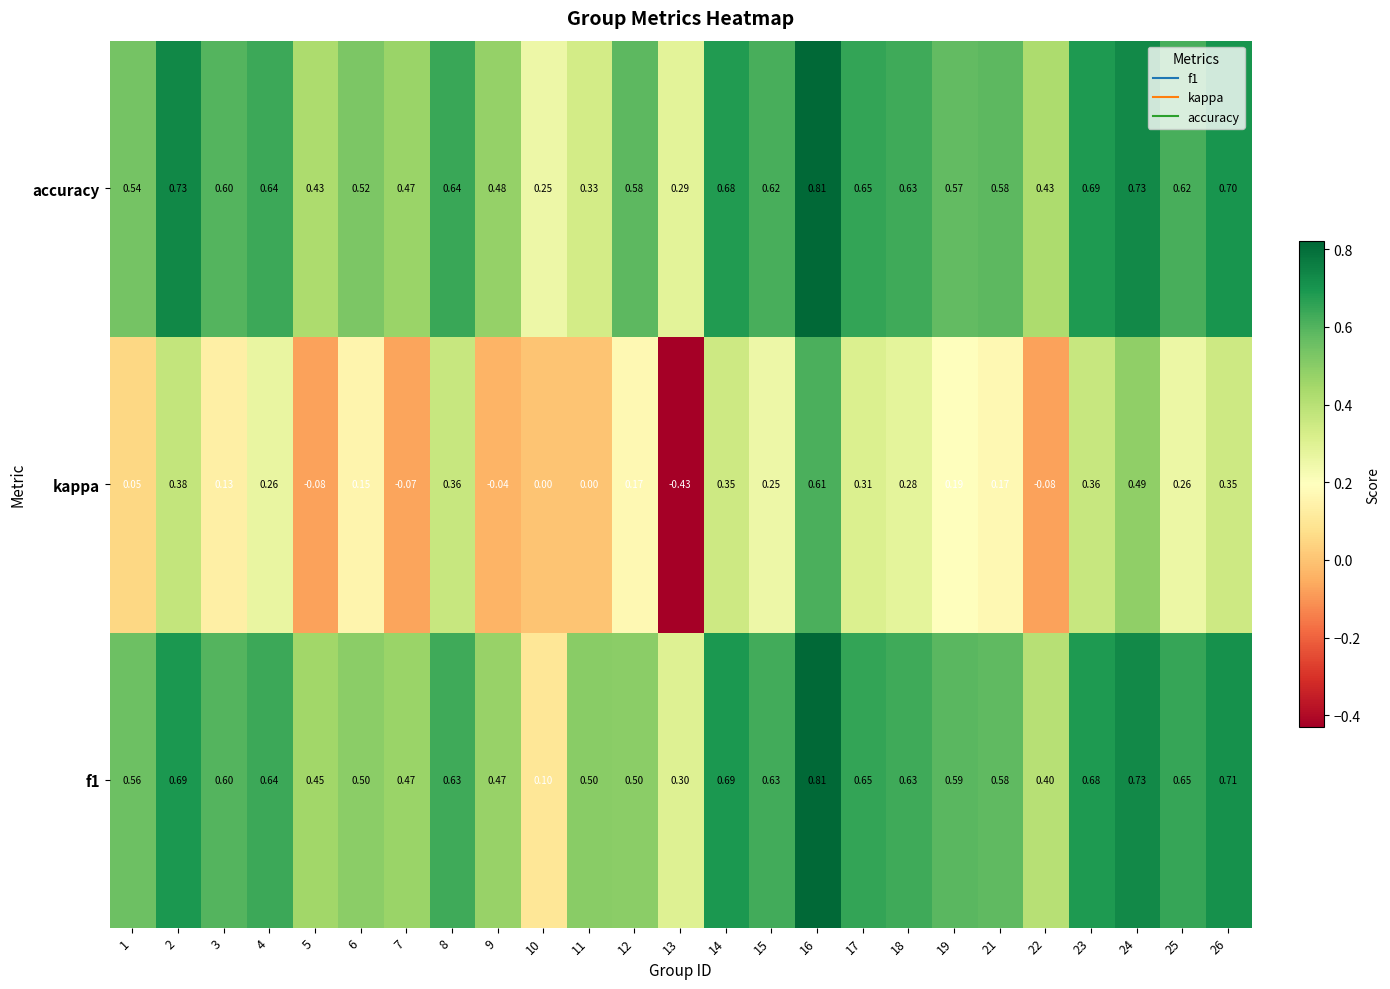

How many series are shown in this chart?

3